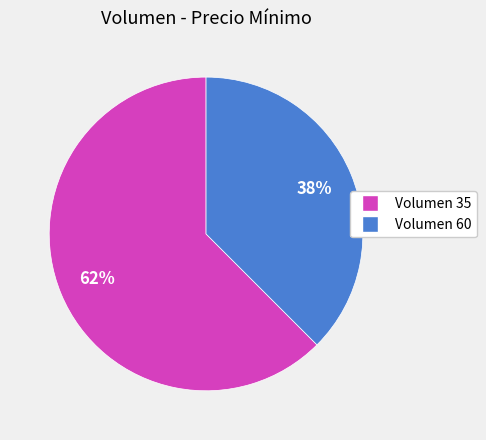

To the nearest percent, what is the average slice percentage?

50%